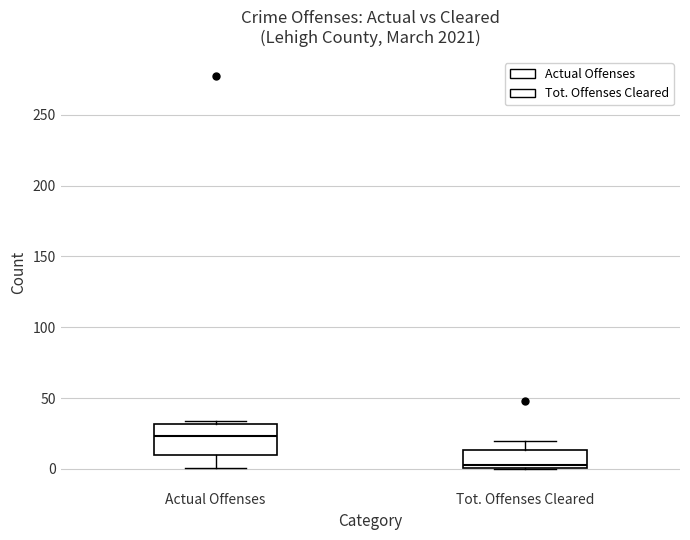

Which box's median line is the highest?

Actual Offenses